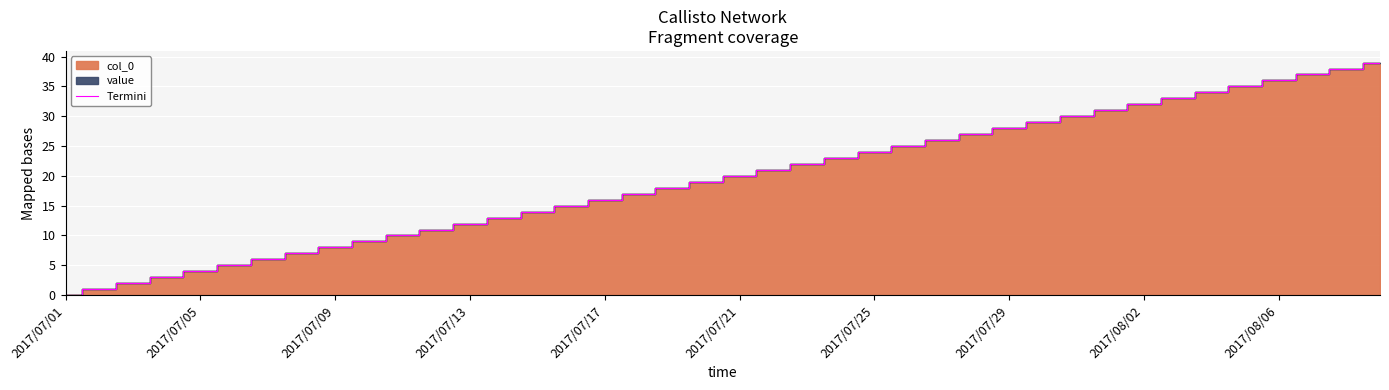

At which label does Termini reach its minimum?

2017/07/01